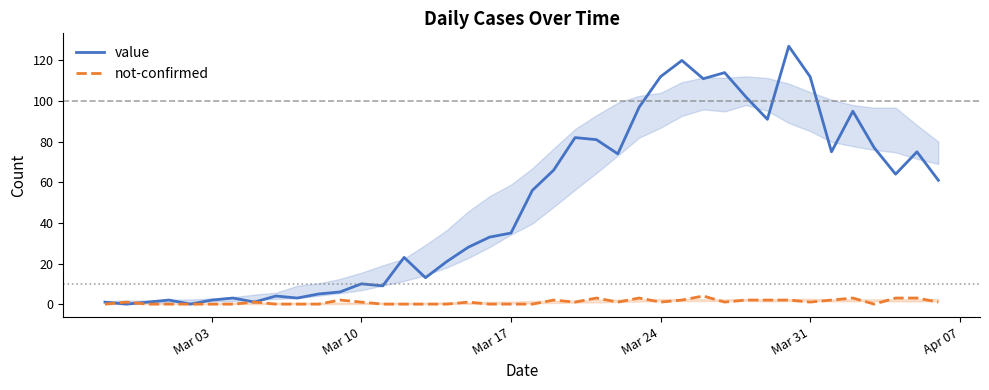

What is the maximum value for not-confirmed?

4